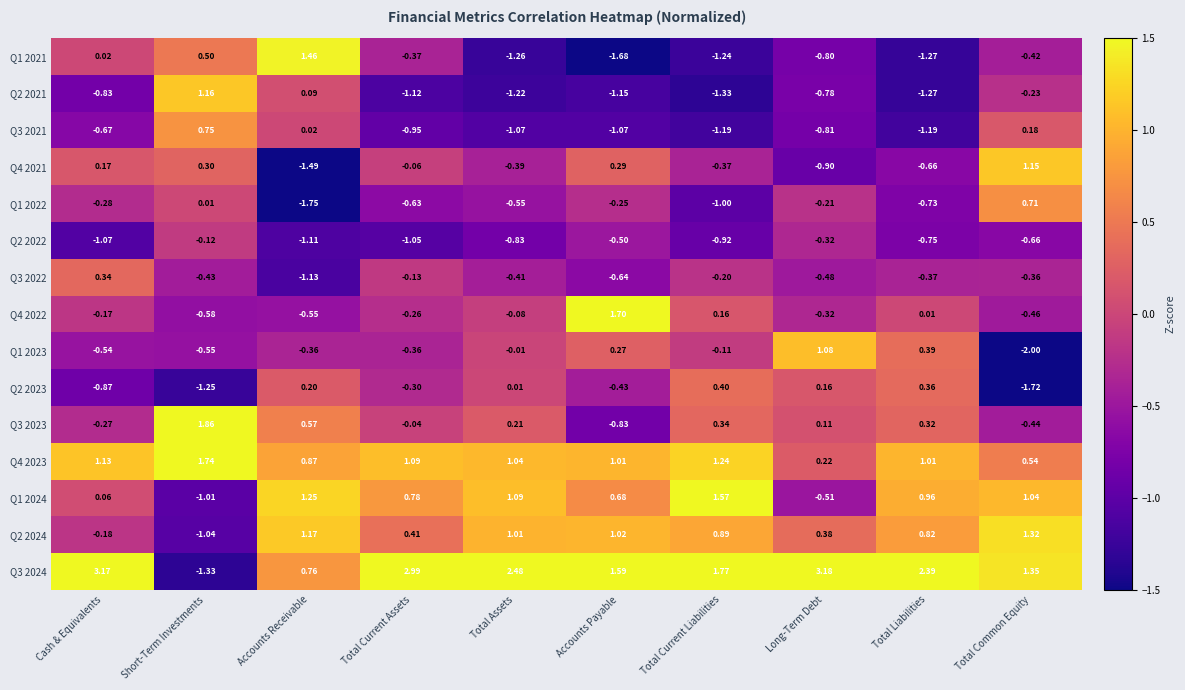

At which category does the chart reach its peak across all series?

Long-Term Debt